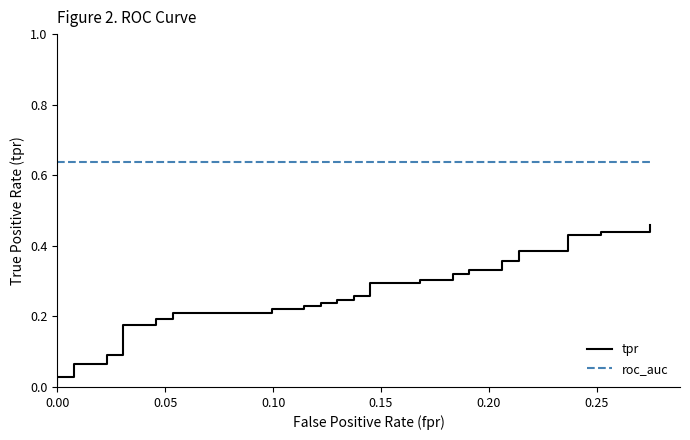

True or false: roc_auc and tpr intersect in this chart.

False